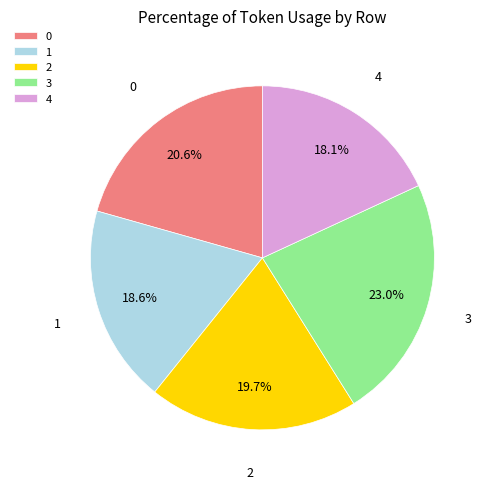

Do 2 and 4 together represent more than half of the pie?

No